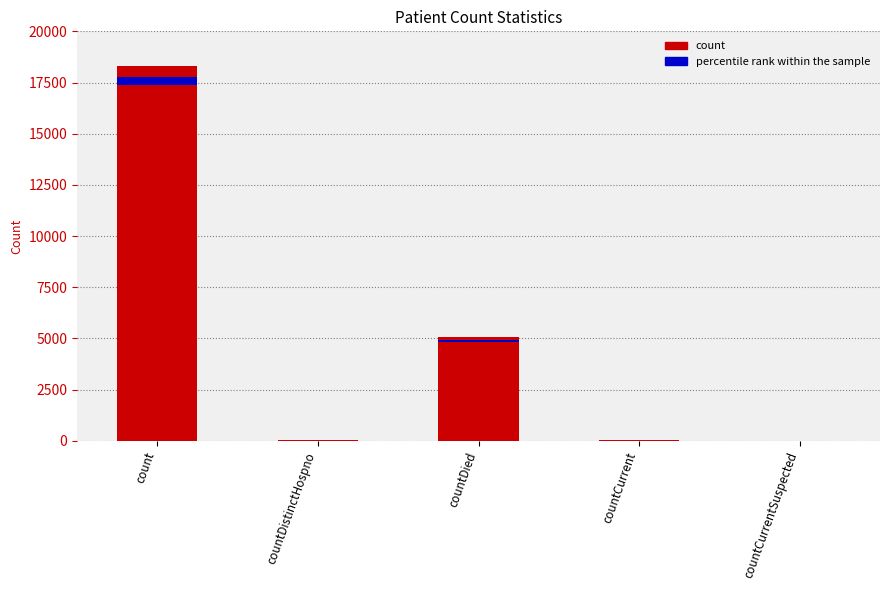

What is the label of the 1st bar from the right?

countCurrentSuspected